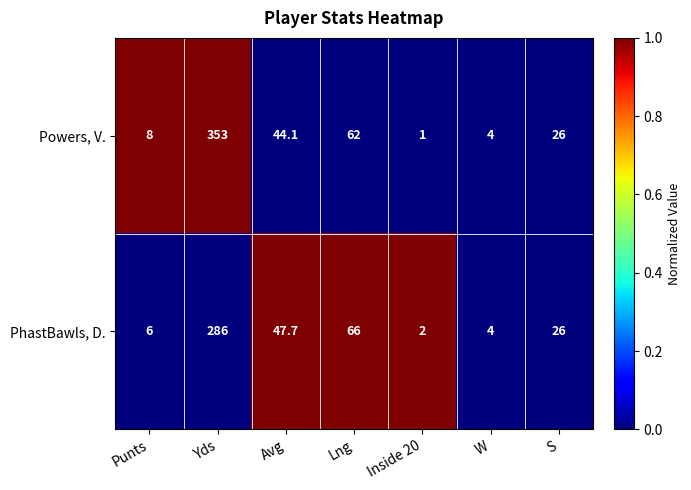

What is the difference between the PhastBawls, D. values at Punts and Avg?

41.7